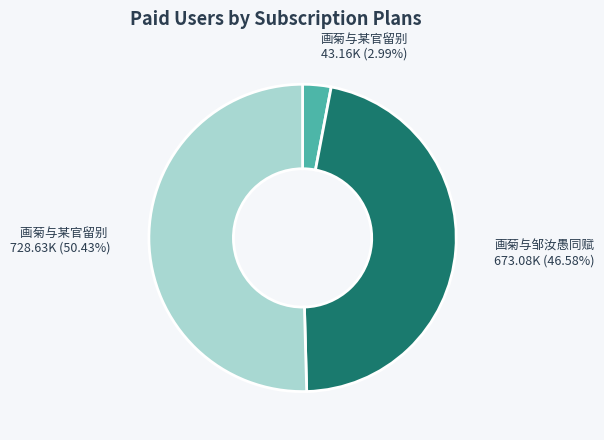

What is the majority slice?

画菊与某官留别 728.63K (50.43%)